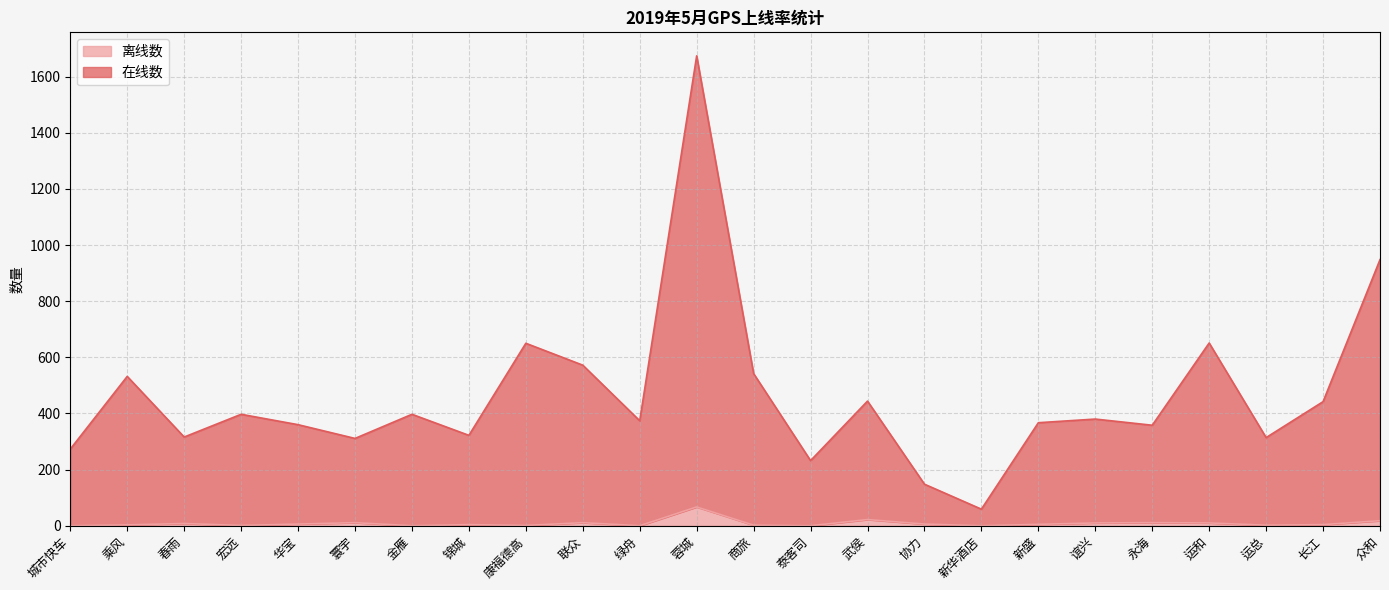

What are all the series names shown in the legend?

离线数, 在线数